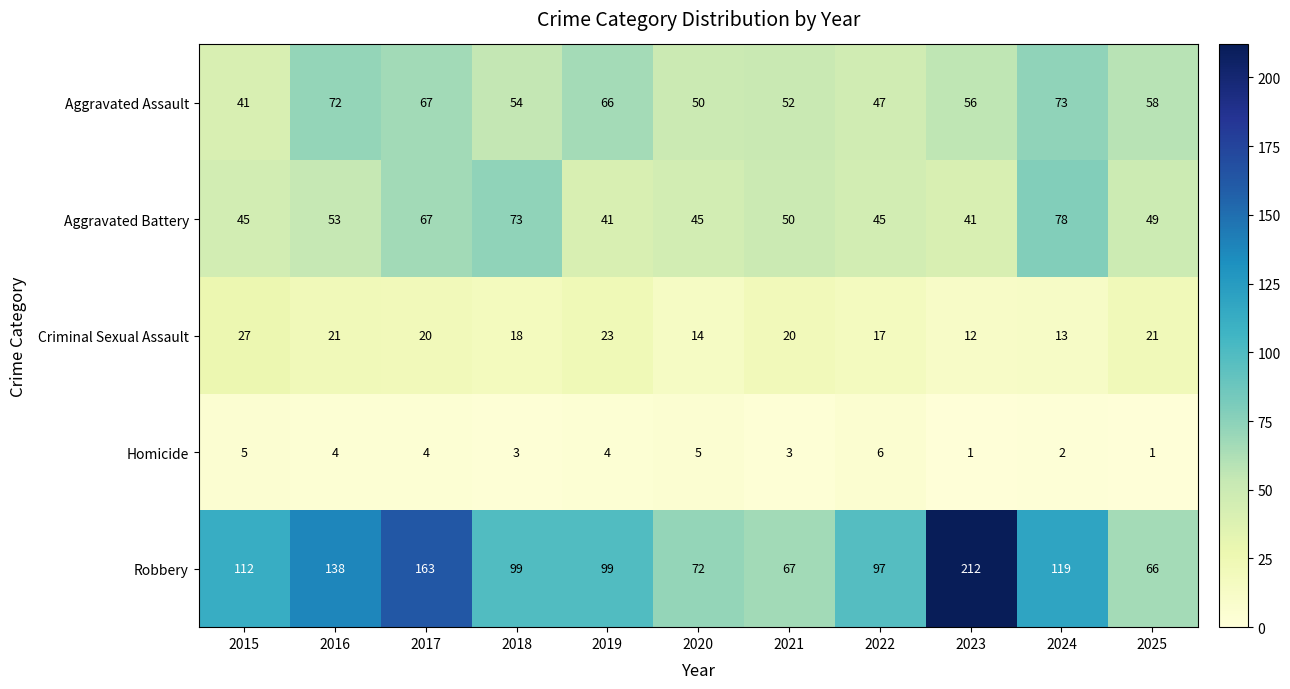

At 2016, list the series in order from smallest to largest.

Homicide, Criminal Sexual Assault, Aggravated Battery, Aggravated Assault, Robbery